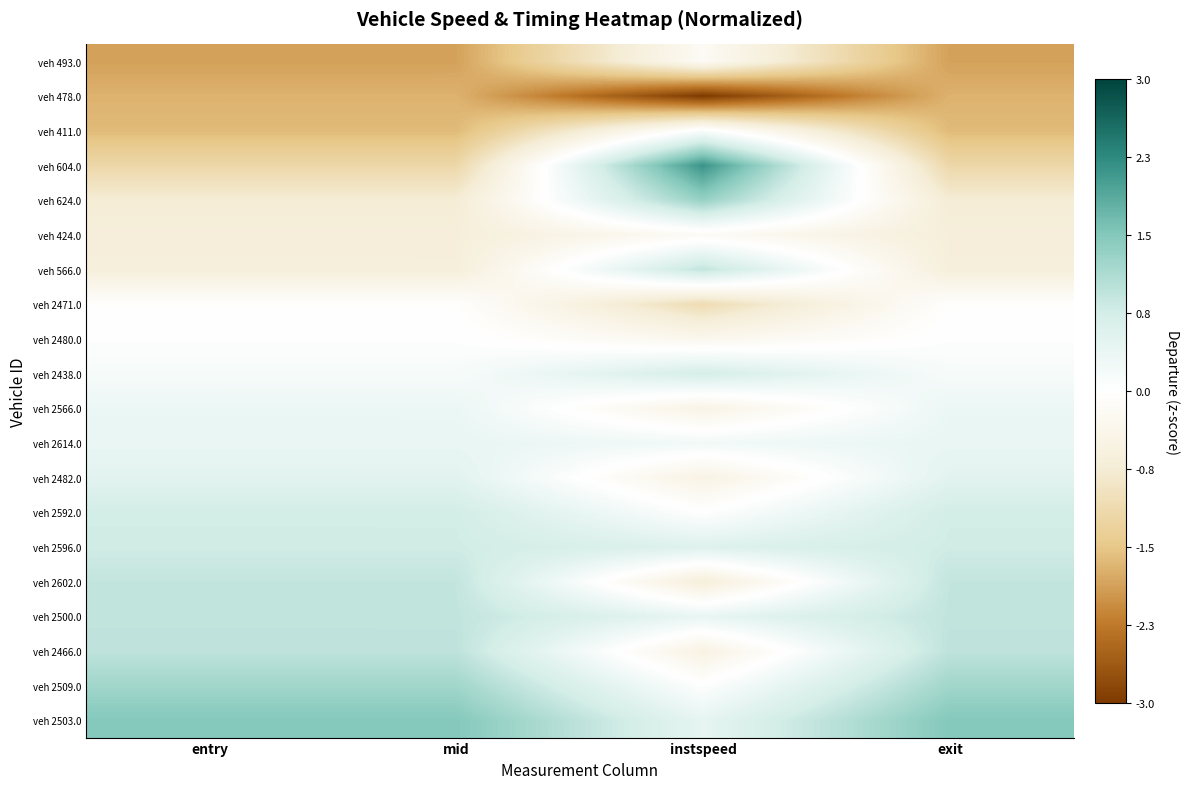

How many series are shown in this chart?

20